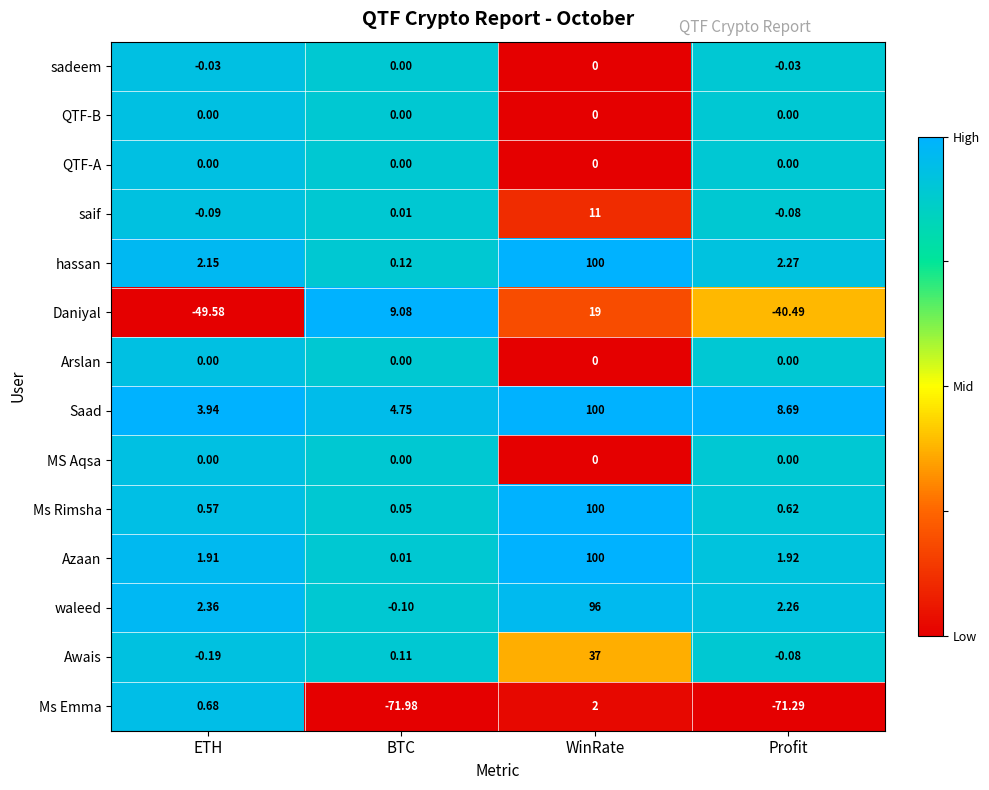

List the labels in order of saif value, largest first.

WinRate, BTC, Profit, ETH